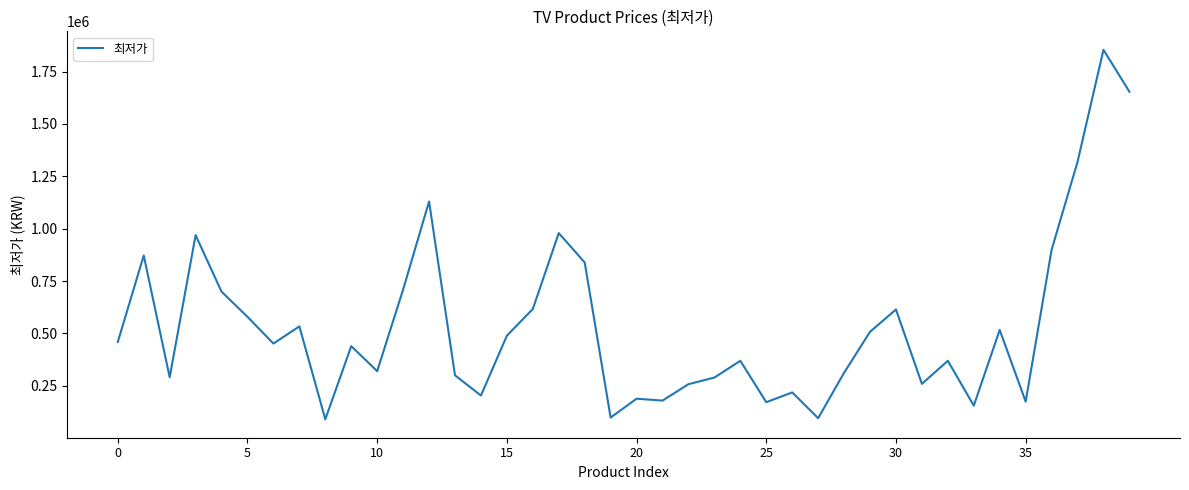

What is the smallest value displayed?

89930